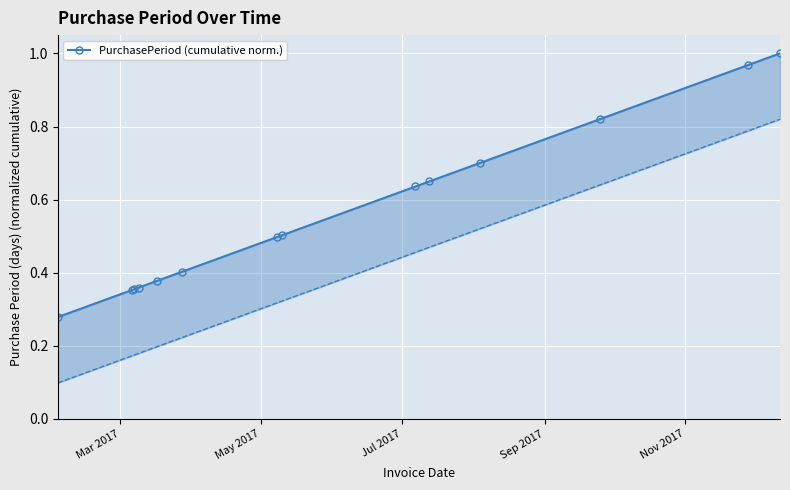

What is the difference between the maximum and minimum values?

0.7